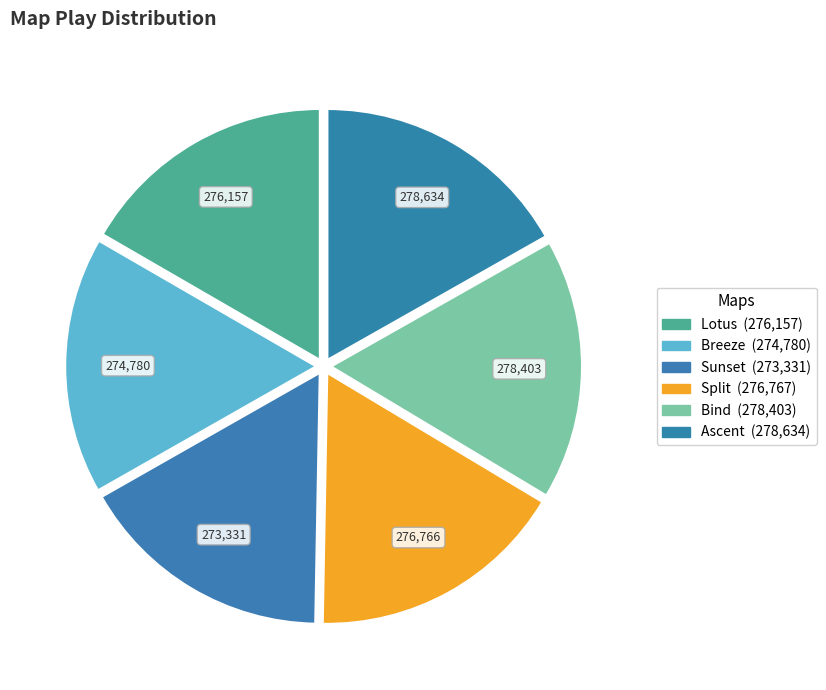

What percentage do Breeze and Ascent together represent?

33.4%